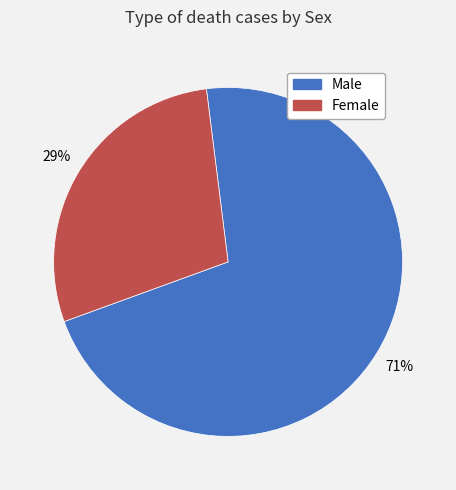

Does any single category account for the majority?

Yes